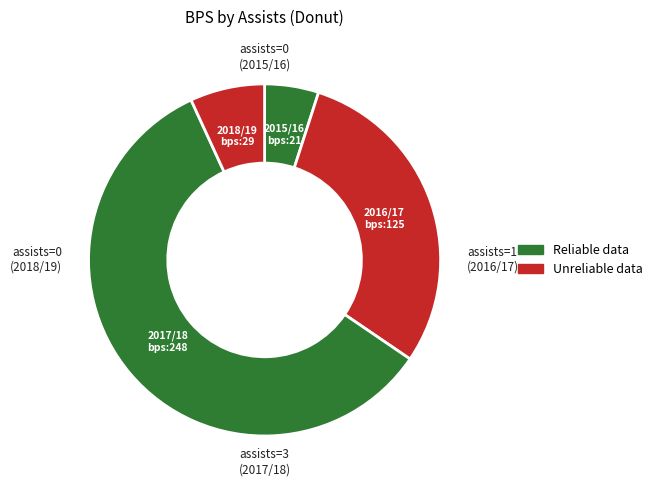

Count the number of slices in the pie.

4